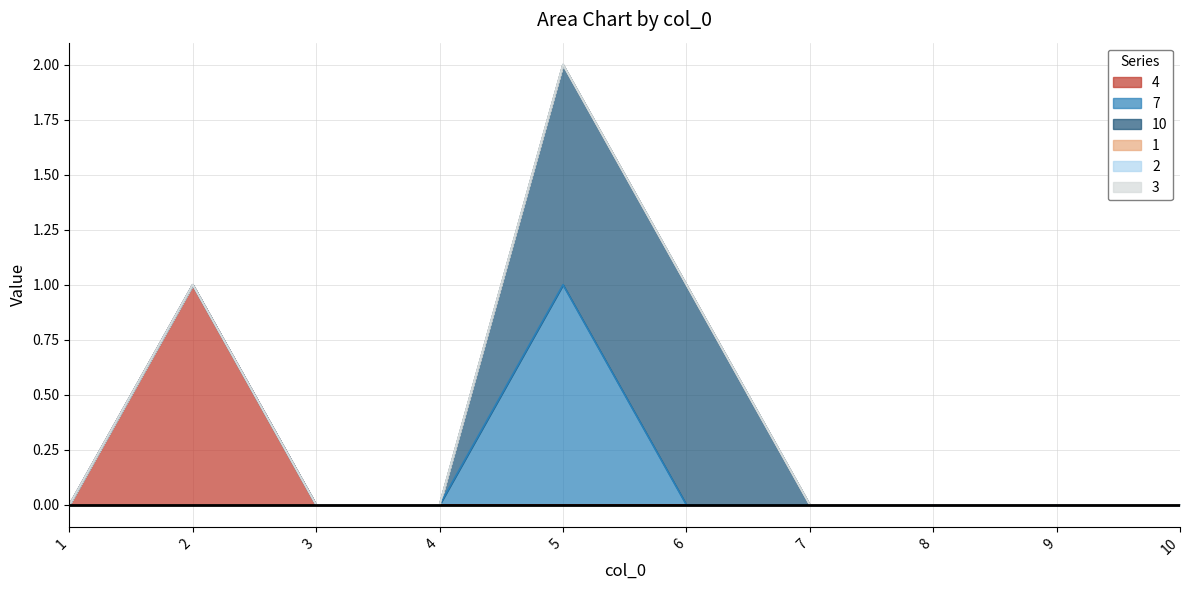

How many categories are shown in the chart?

10